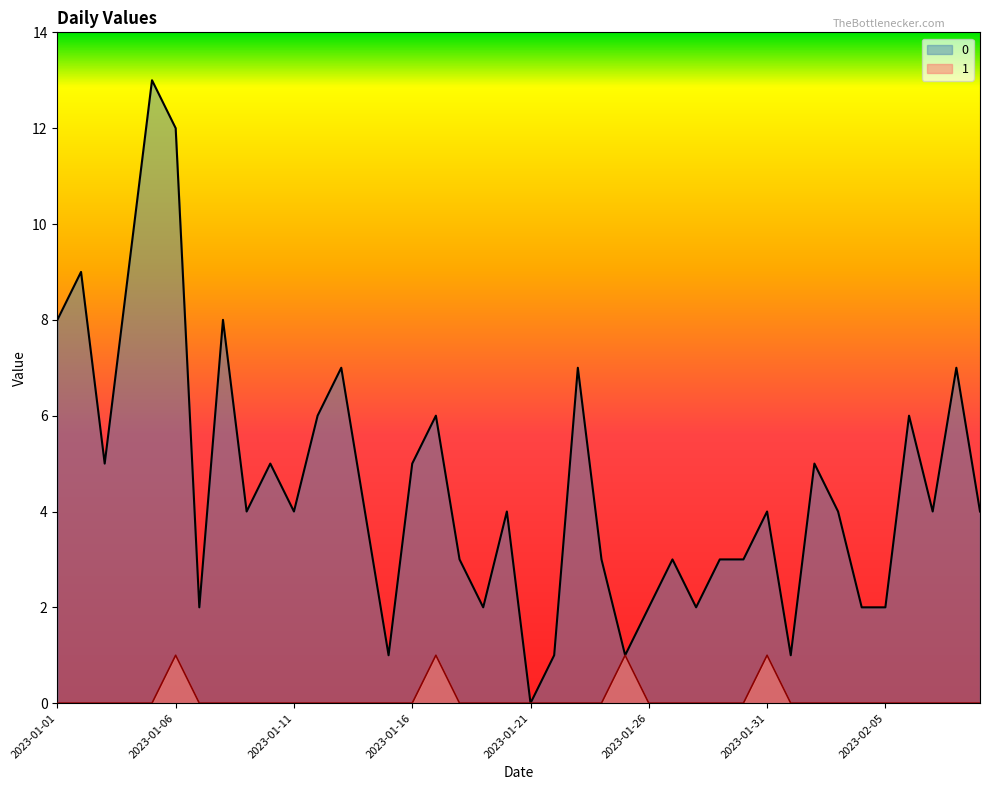

Rank the series by their average value, from lowest to highest.

1, 0